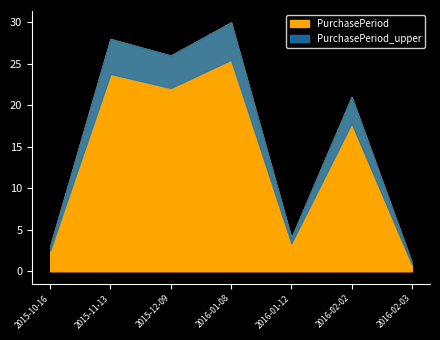

The value at 2016-01-08 is 30. True or false?

True